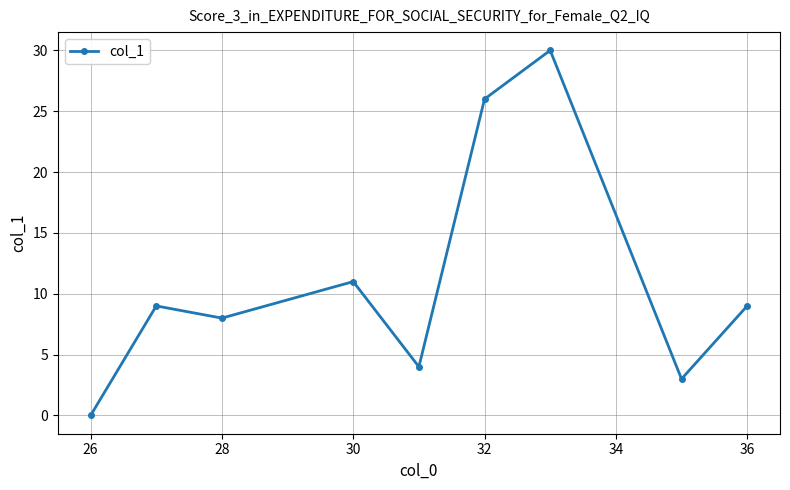

What is the maximum value shown in the chart?

30